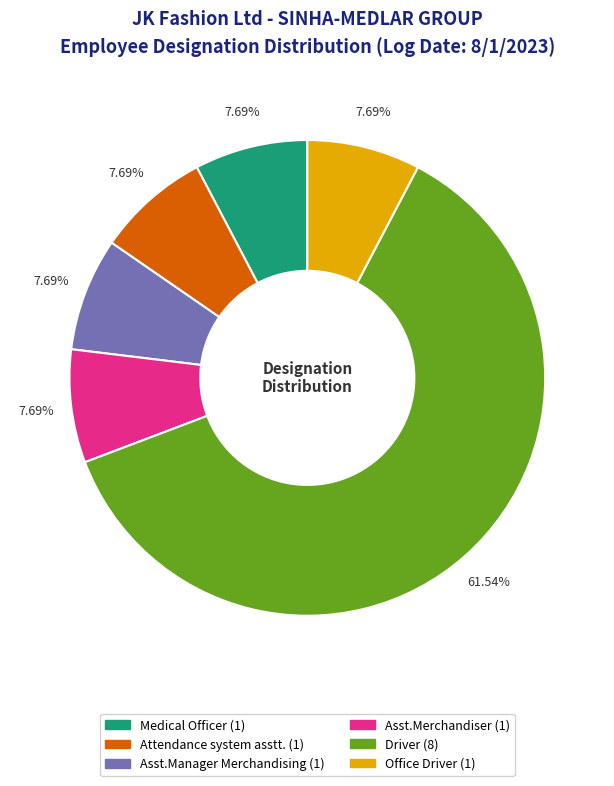

True or false: Driver accounts for 49% of the total.

False